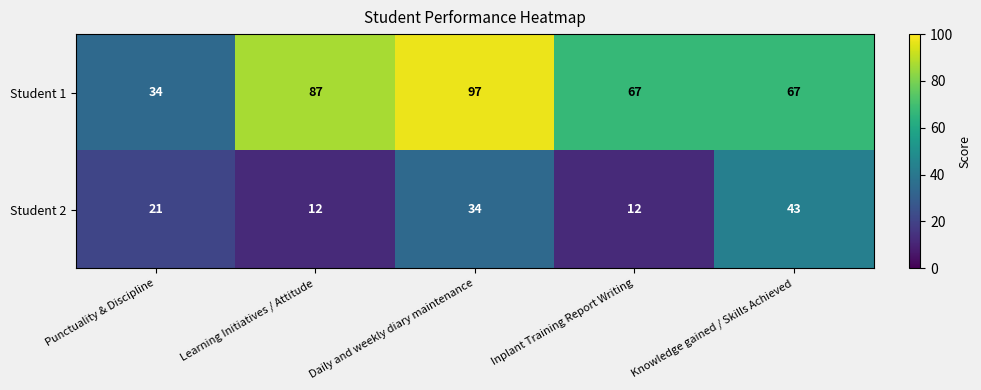

The value of Student 1 at Learning Initiatives / Attitude is 87. True or false?

True